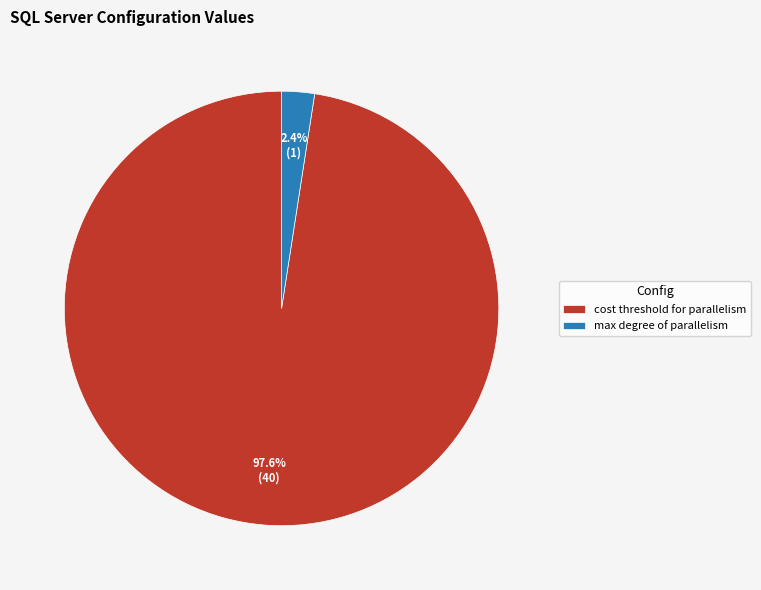

Which has a higher value, max degree of parallelism or cost threshold for parallelism?

cost threshold for parallelism